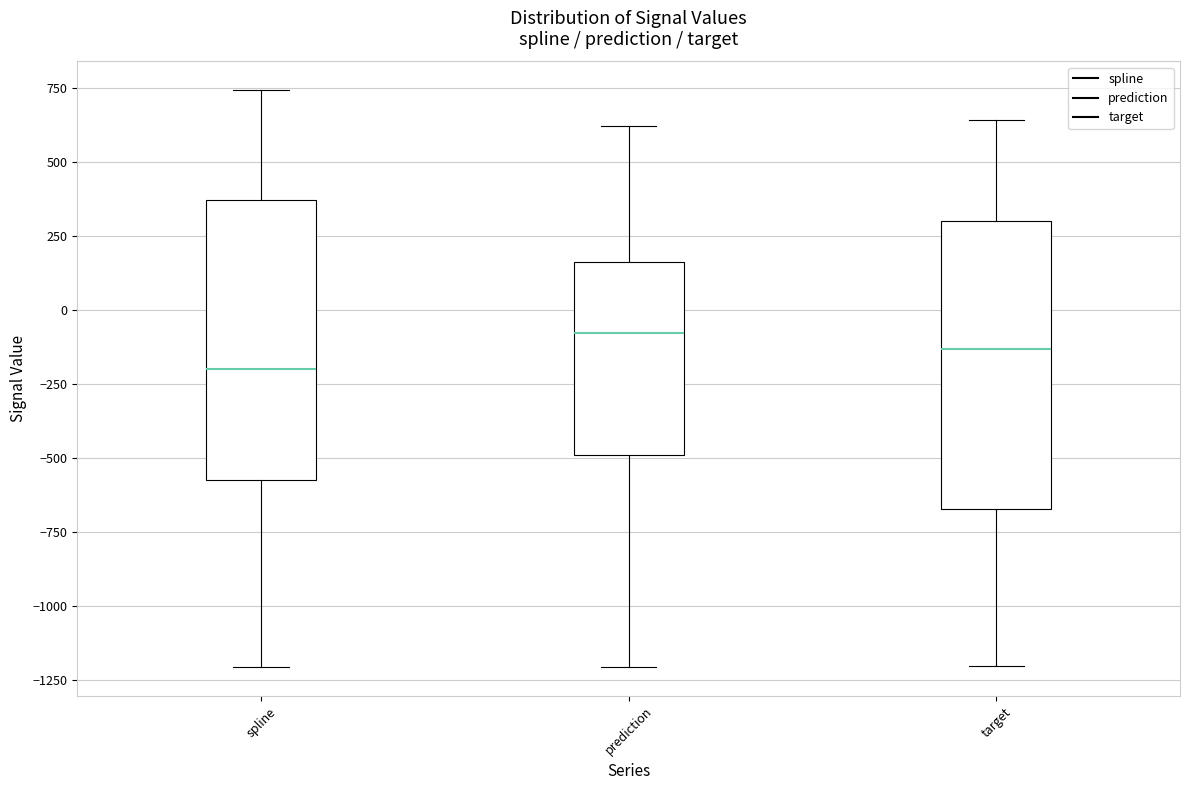

Reading left to right, read every box against the y-axis: the position of its median line, the range the box covers, and the ends of its whiskers. The values are not printed on the chart, so give them approximately, as read against the axis.

spline: median -200, box -550 to 350, whiskers -1200 to 750
prediction: median -100, box -500 to 150, whiskers -1200 to 600
target: median -150, box -650 to 300, whiskers -1200 to 650